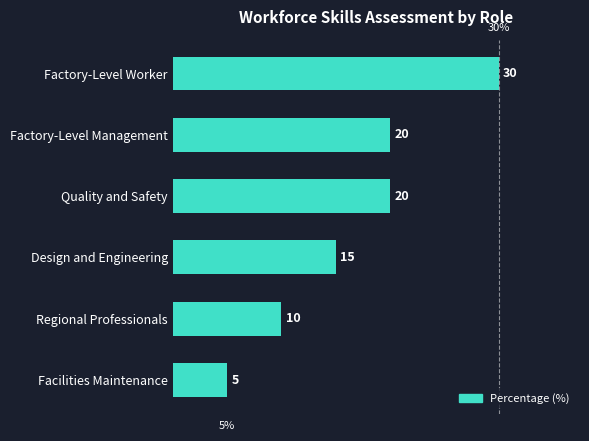

Are the bars grouped side by side (vs. stacked)?

No